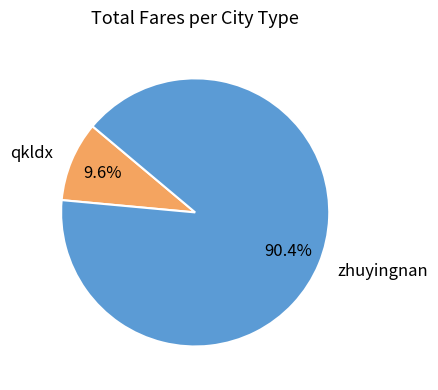

Does zhuyingnan represent more than half of the total?

Yes